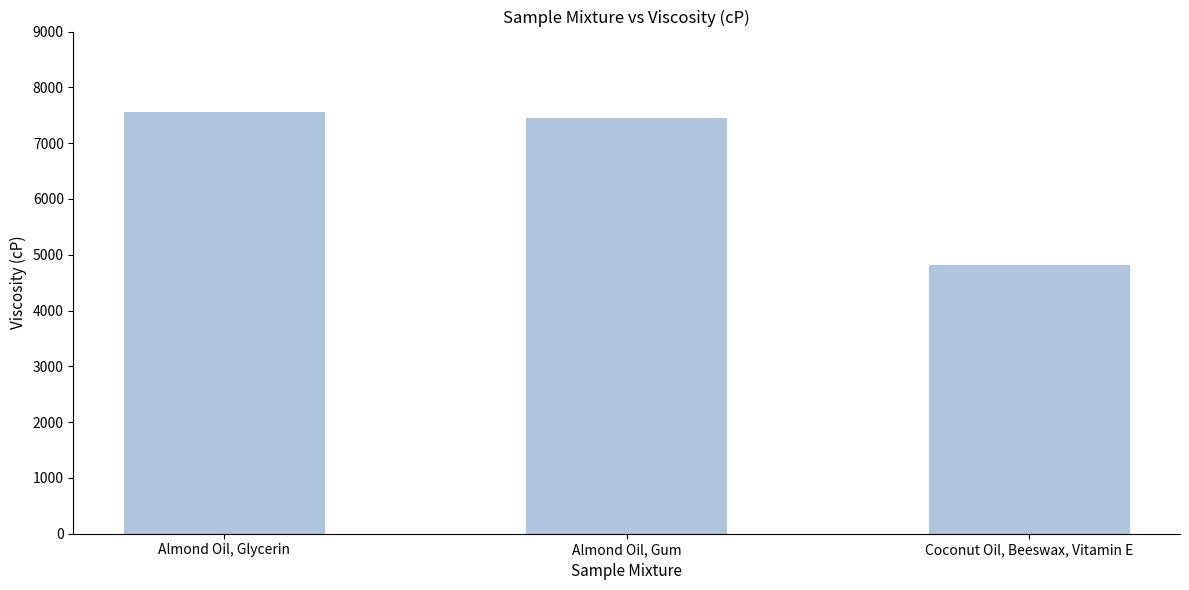

Between Coconut Oil, Beeswax, Vitamin E and Almond Oil, Glycerin, which is larger?

Almond Oil, Glycerin